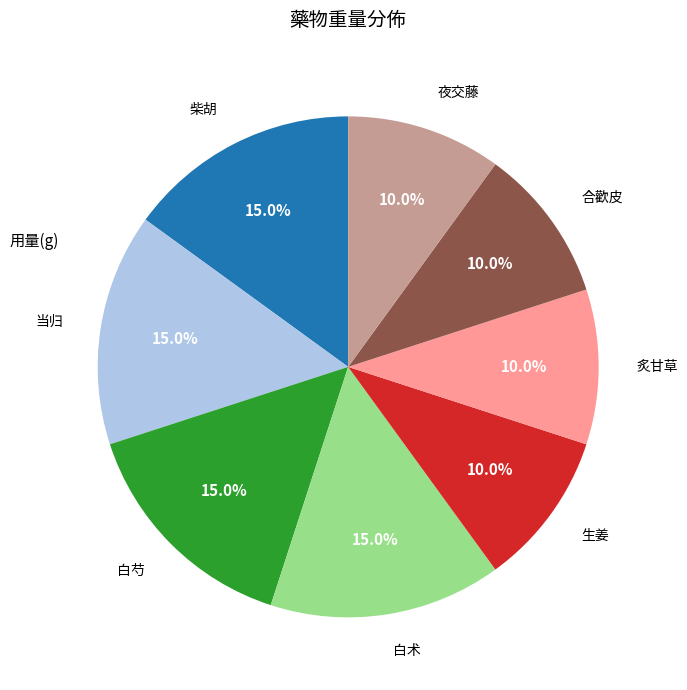

The 白芍 slice represents 15% of the pie. True or false?

True